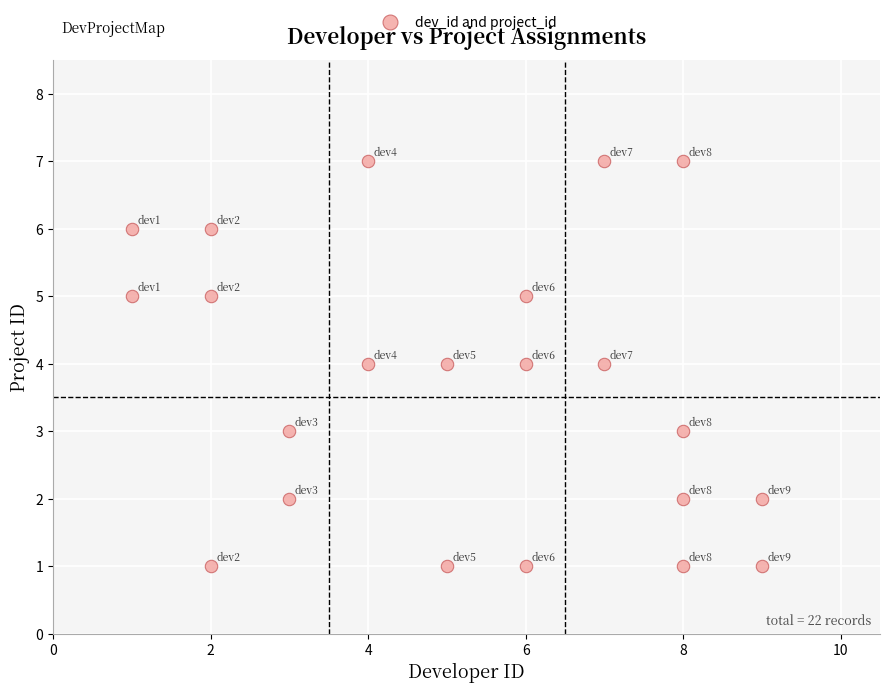

What is the range of Y values (max minus min)?

6